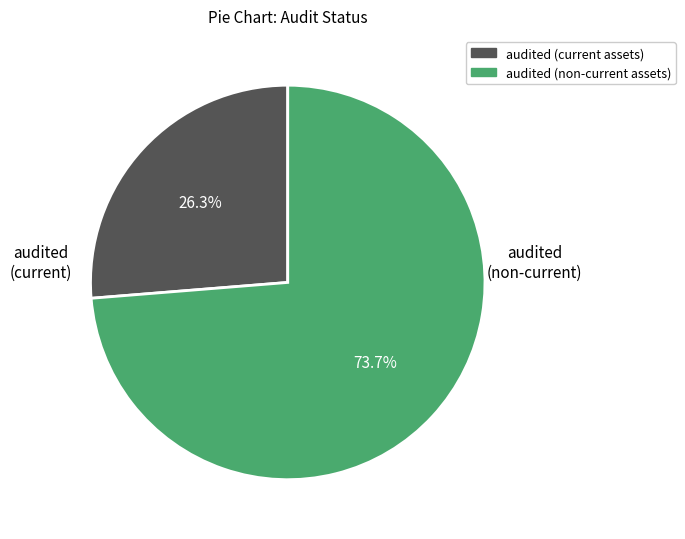

Approximately how many times larger is the value at audited (current assets) compared to audited (non-current assets)?

0.4